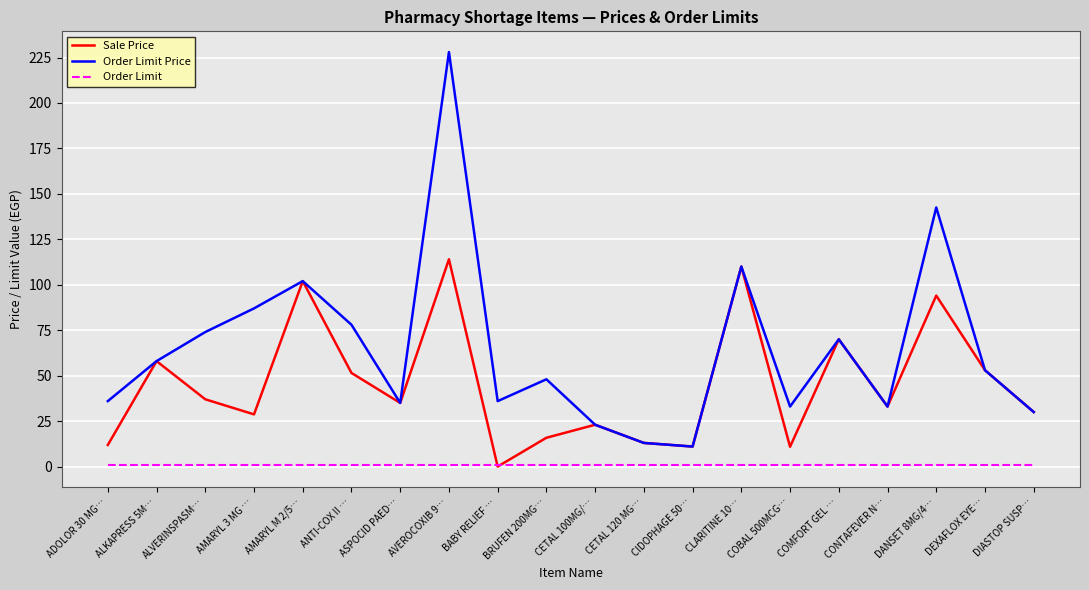

What is the spread (max minus min) of values at ANTI-COX II …?

77.0